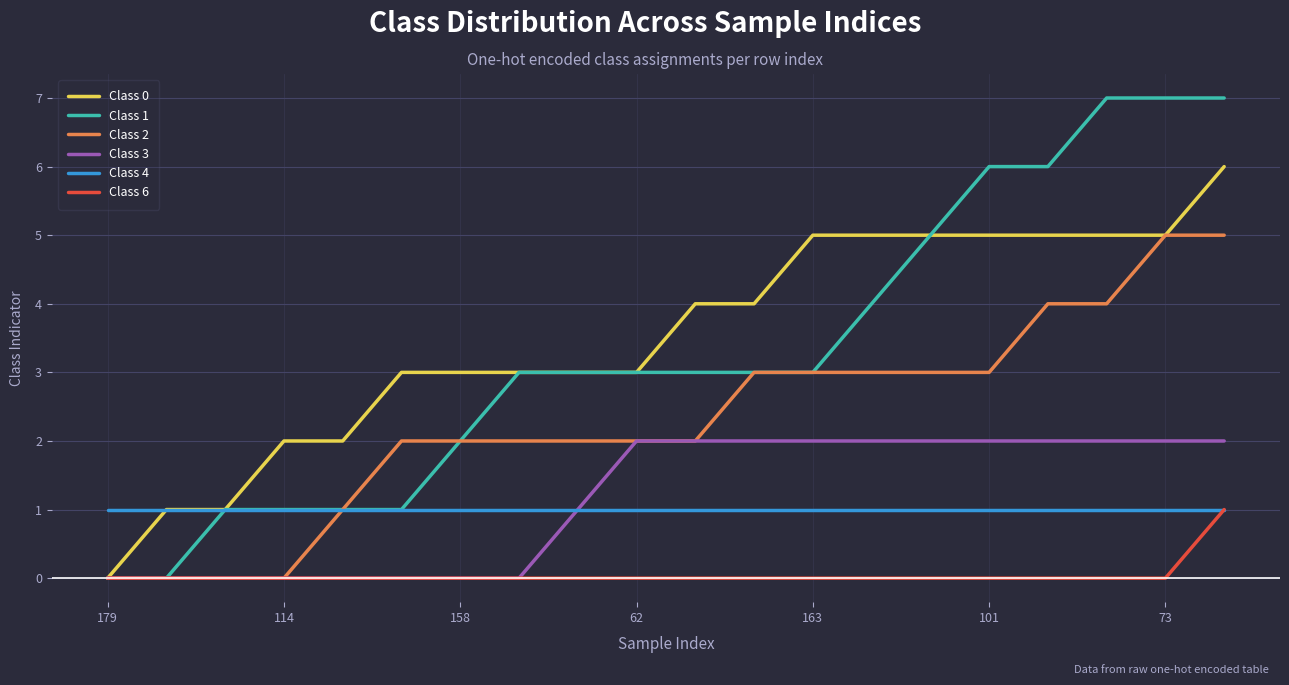

Which series has the widest spread of values?

Class 1